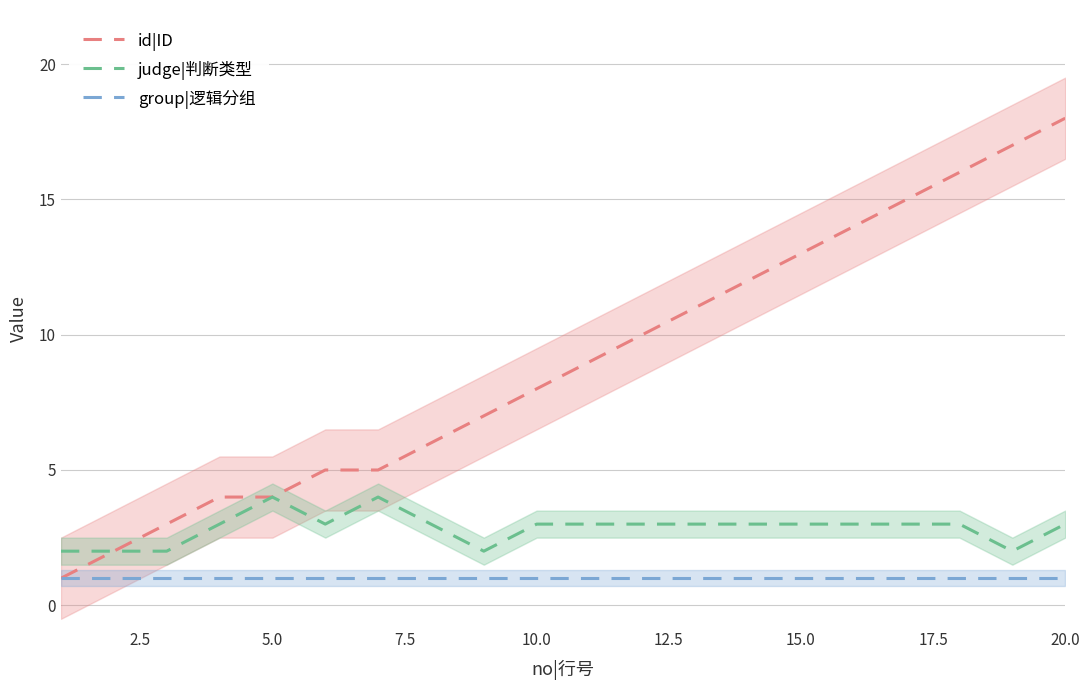

True or false: group|逻辑分组 and judge|判断类型 cross at least once.

False